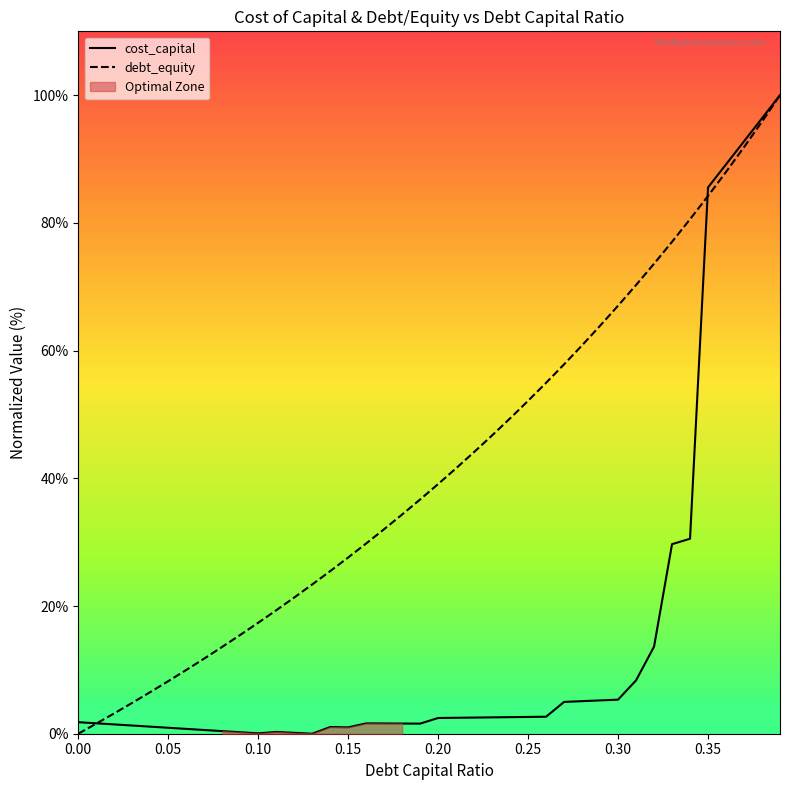

The value of debt_equity at 0.35 is 146.3. True or false?

False